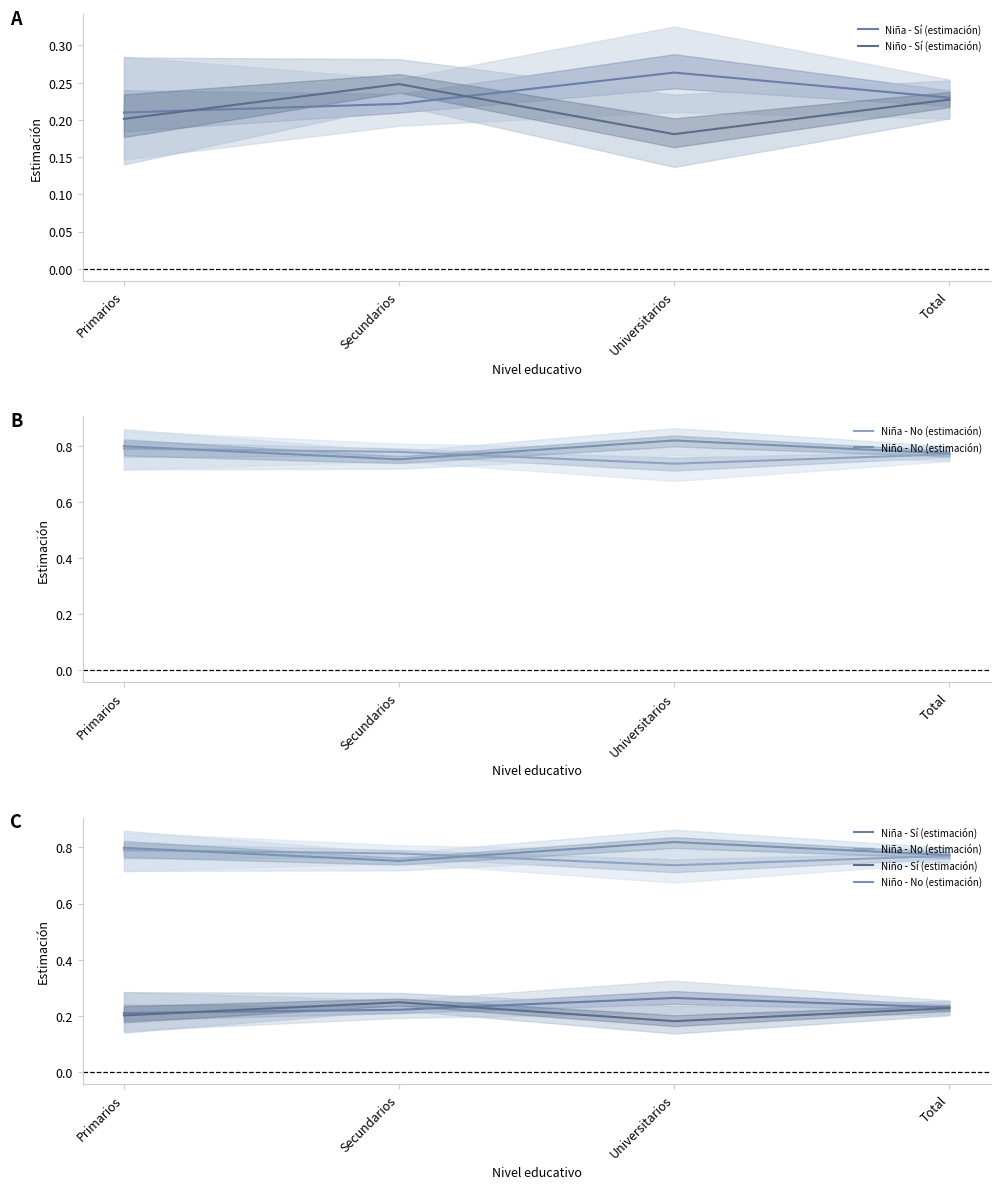

True or false: Niña - Sí (estimación) has more than 1 points higher than both neighbors.

False